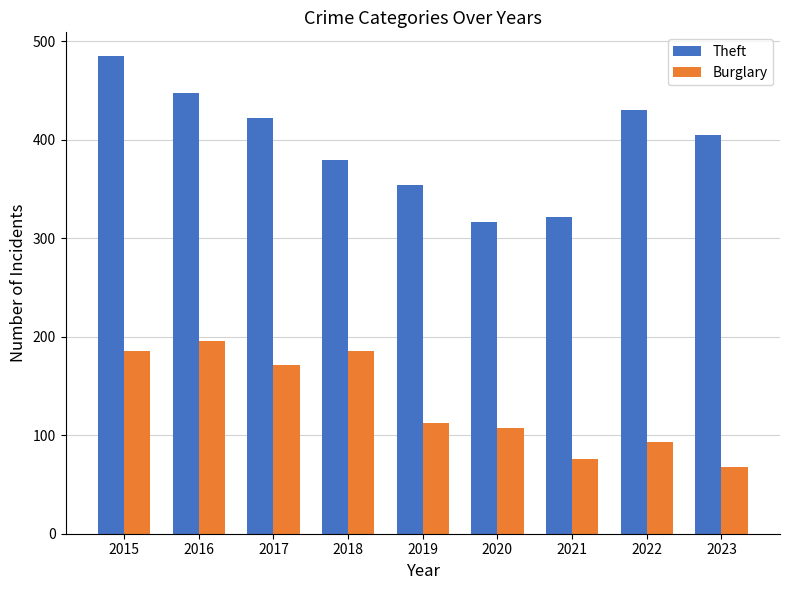

What are all the series names shown in the legend?

Theft, Burglary